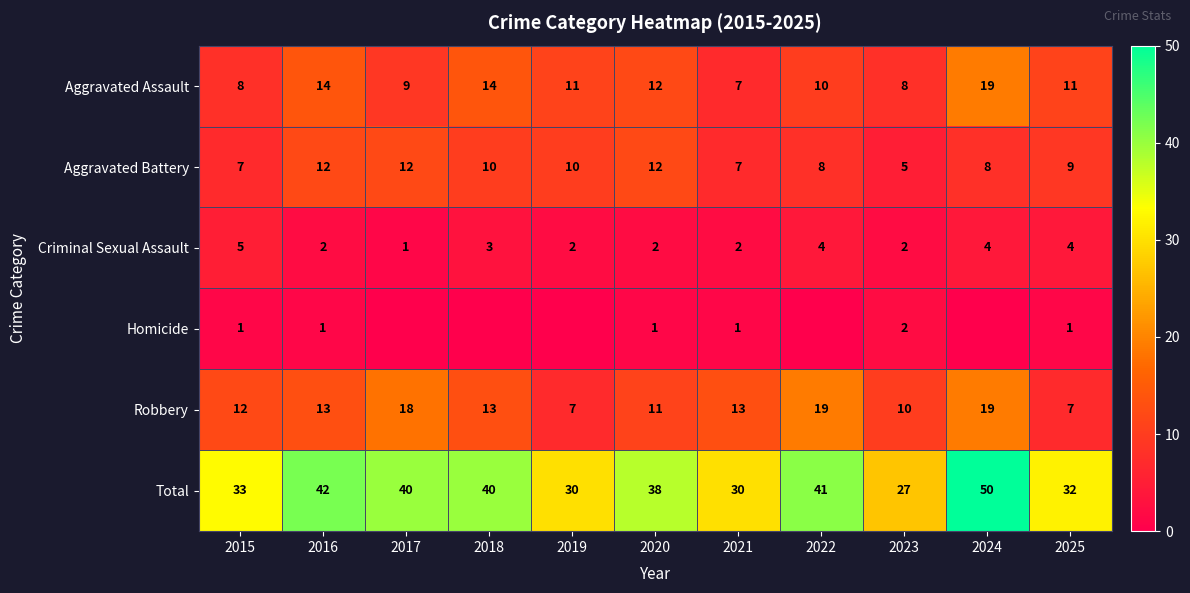

True or false: Total has a value of 50 at 2024.

True